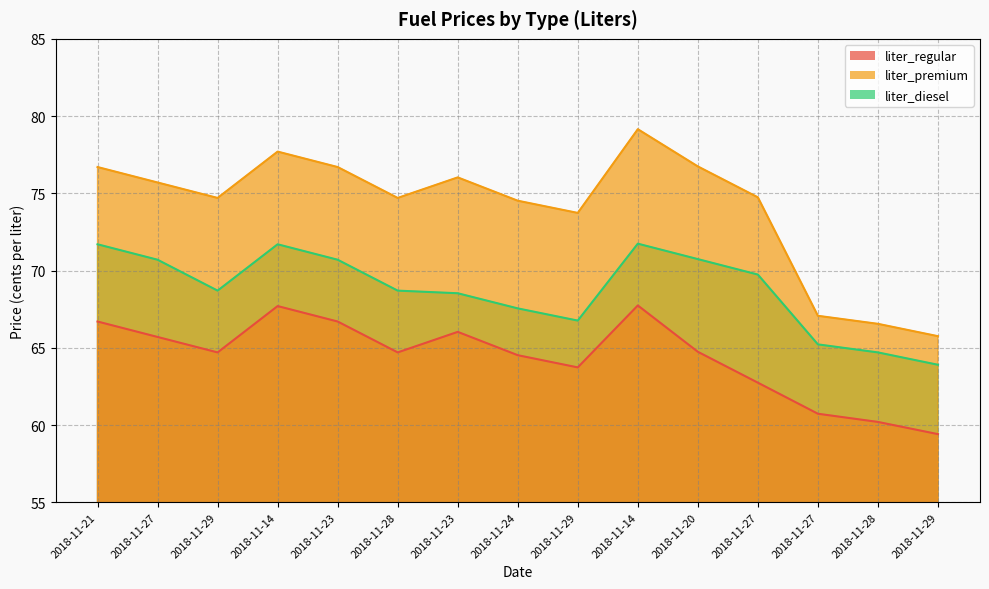

At which label does liter_premium reach its peak?

2018-11-14